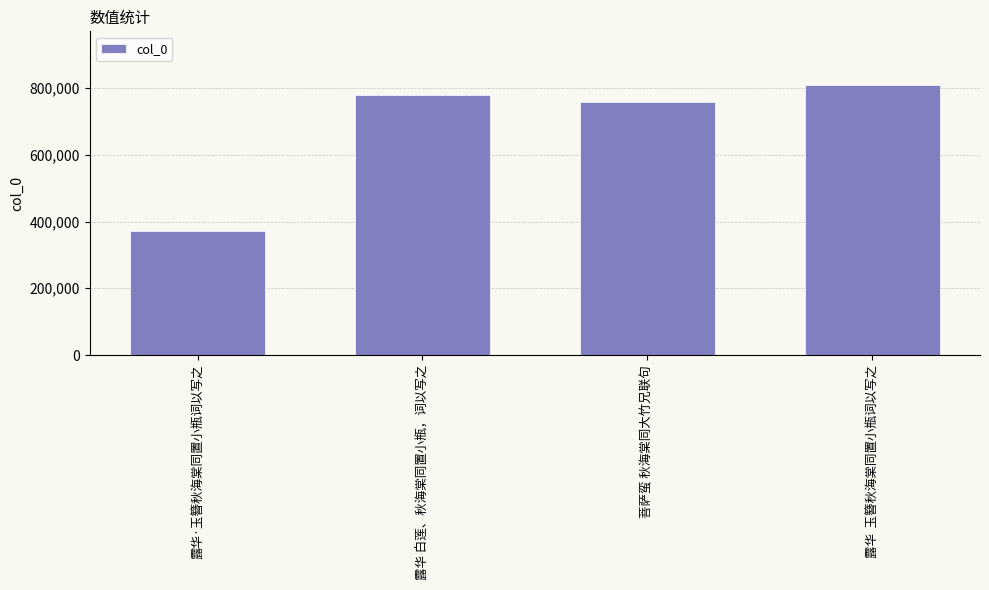

True or false: the data shows 757977 at 菩萨蛮 秋海棠同大竹兄联句.

True